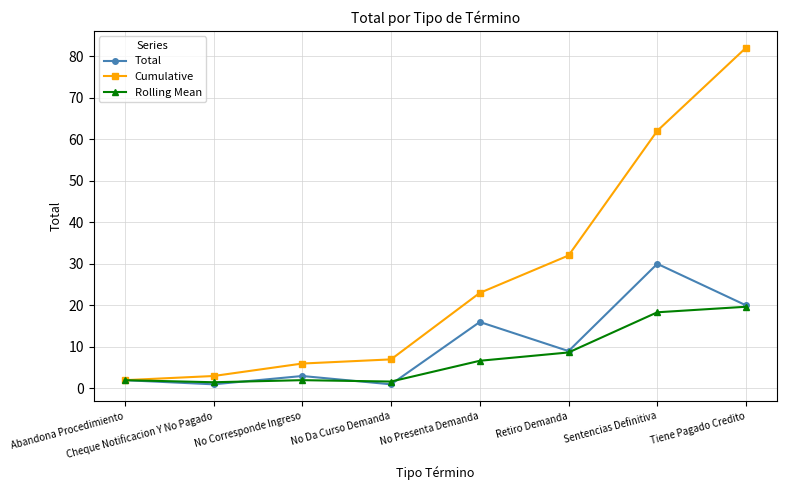

At which category is the sum across all series the highest?

Tiene Pagado Credito